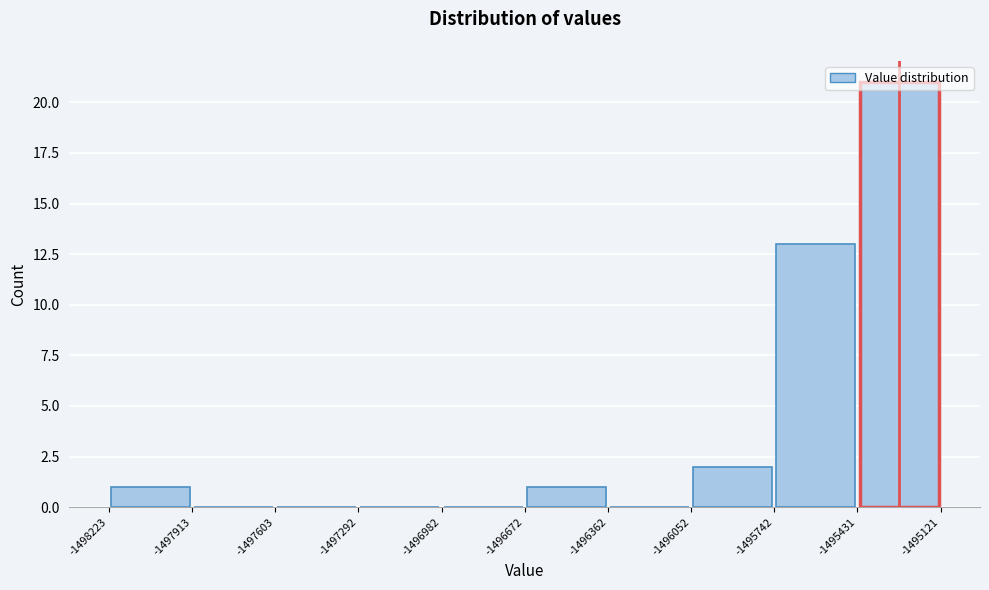

Reading left to right, list every bar in this chart as the range it spans on the x-axis followed by its height. The values are not printed on the chart, so give them approximately, as read against the axis.

-1498223 to -1497913: 1
-1497913 to -1497603: 0
-1497603 to -1497292: 0
-1497292 to -1496982: 0
-1496982 to -1496672: 0
-1496672 to -1496362: 1
-1496362 to -1496052: 0
-1496052 to -1495742: 2
-1495742 to -1495431: 13
-1495431 to -1495121: 21